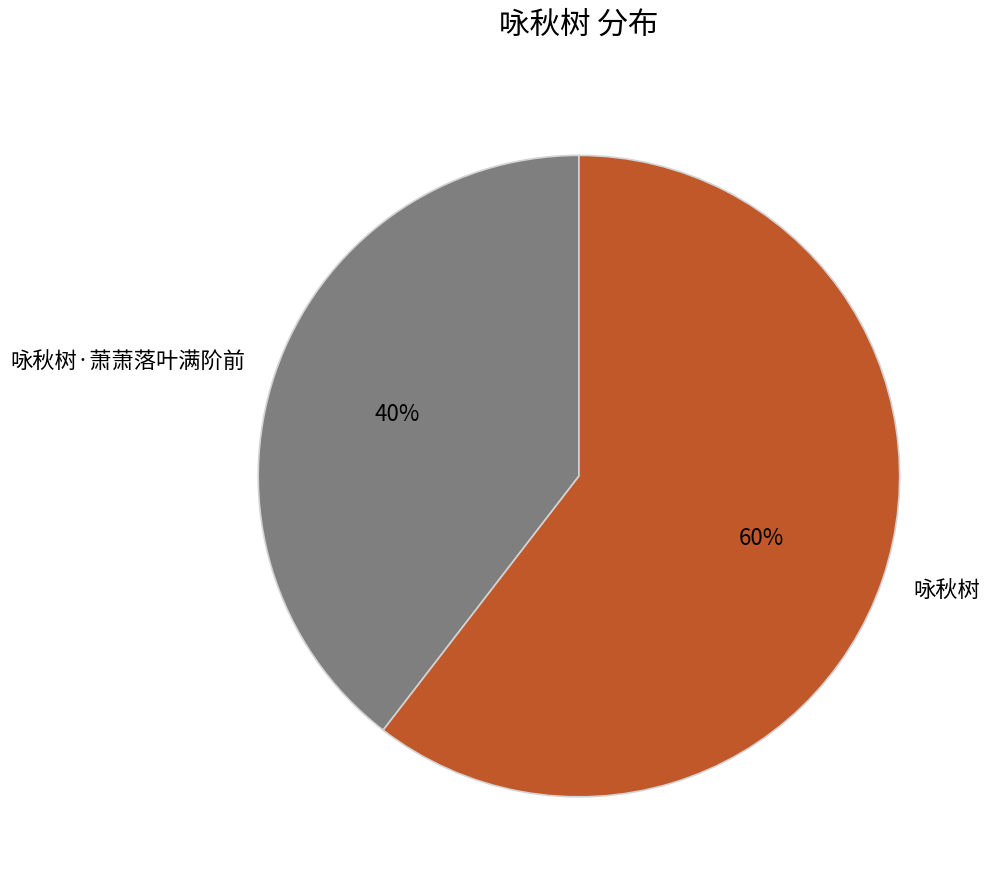

Which has a higher value, 咏秋树 or 咏秋树·萧萧落叶满阶前?

咏秋树